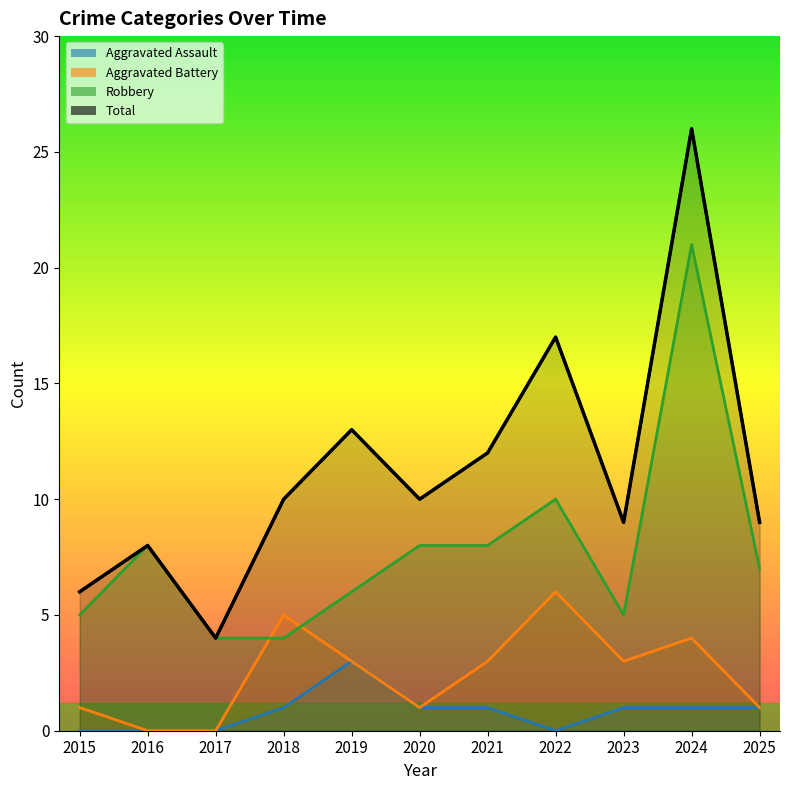

Which series has the largest range (max minus min)?

Total